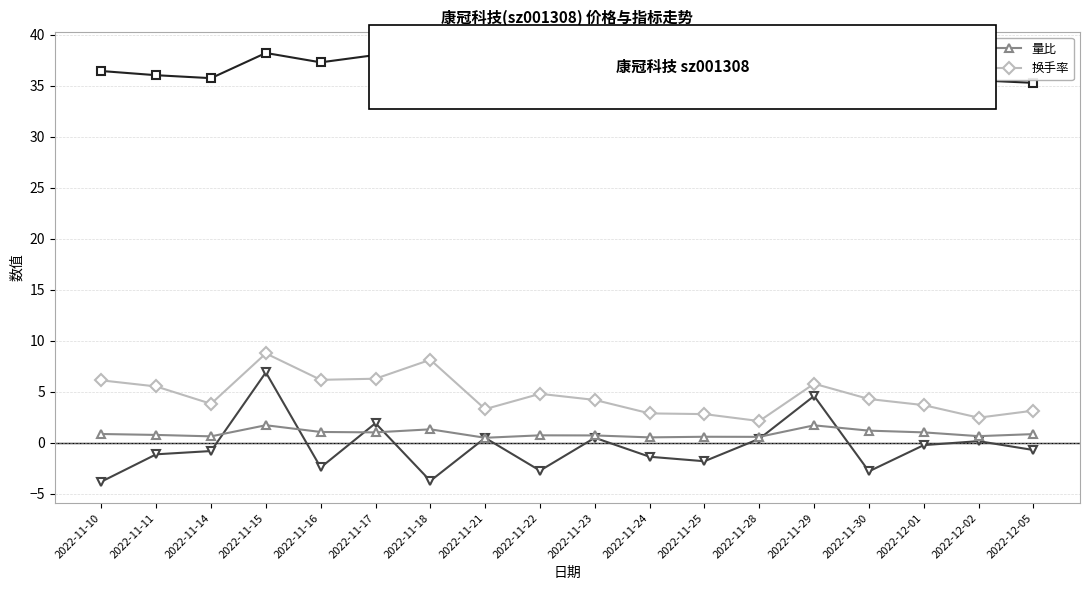

True or false: 量比 and 价格 intersect in this chart.

False